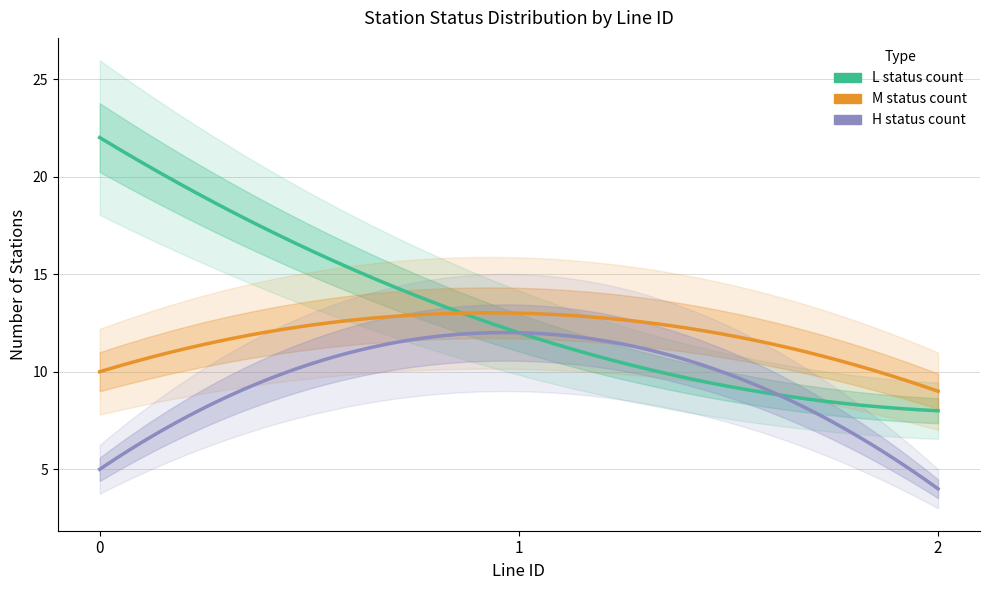

Where does the M_count series first go above 10?

1